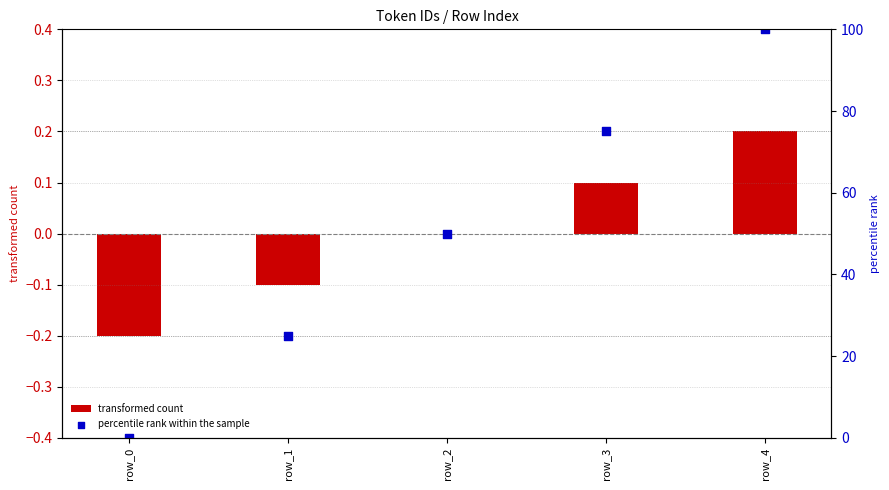

Which series contains the lowest Y value?

transformed count